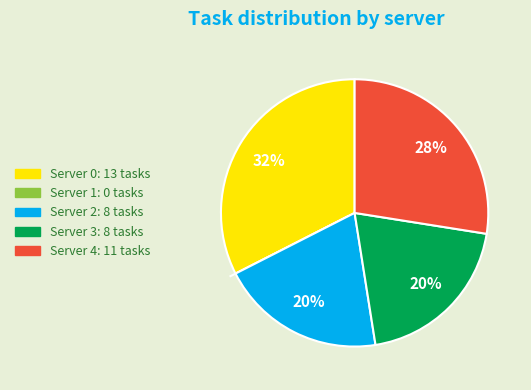

To the nearest percent, what is the average slice percentage?

20%